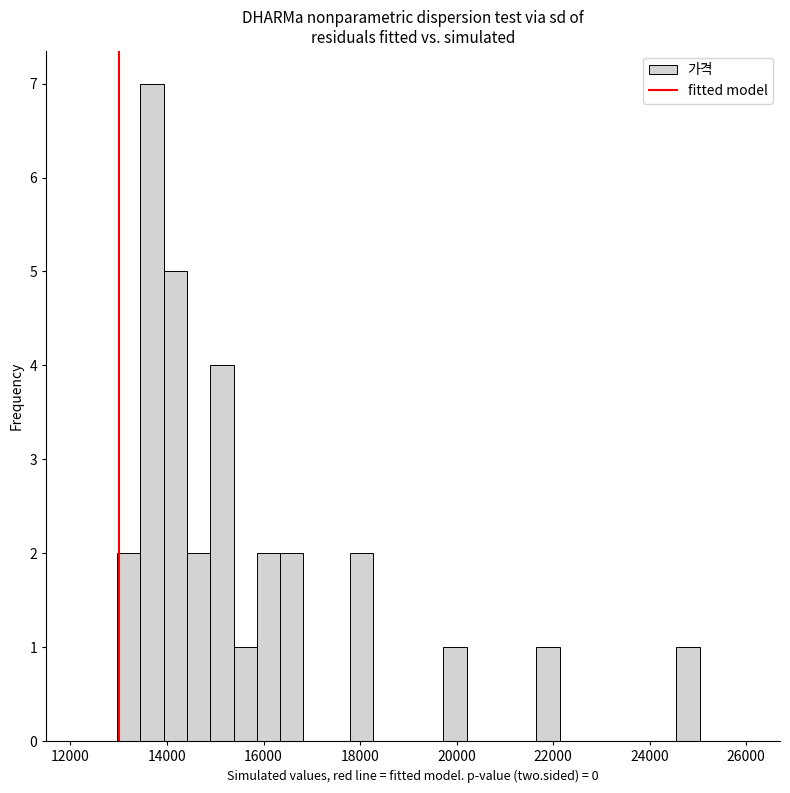

Around what value on the x-axis is the tallest bar? Give the approximate position of its centre, as read against the axis.

13600